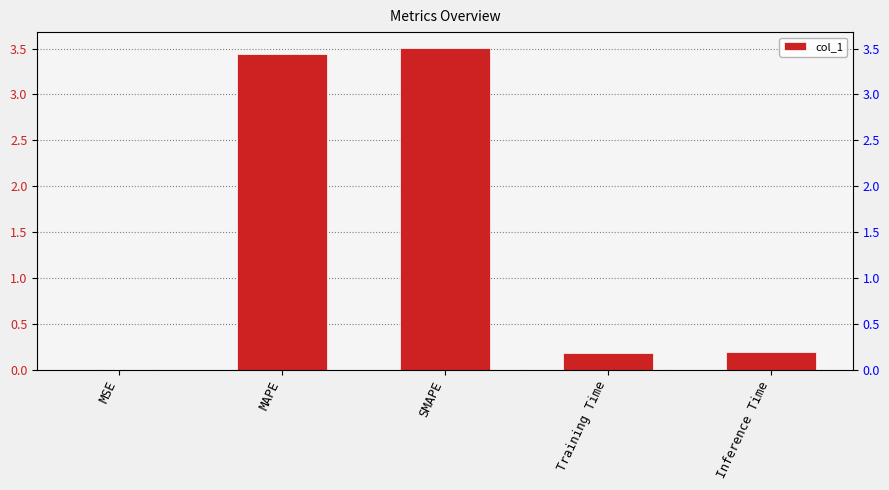

List the labels in order of value, smallest first.

MSE, Training Time, Inference Time, MAPE, SMAPE